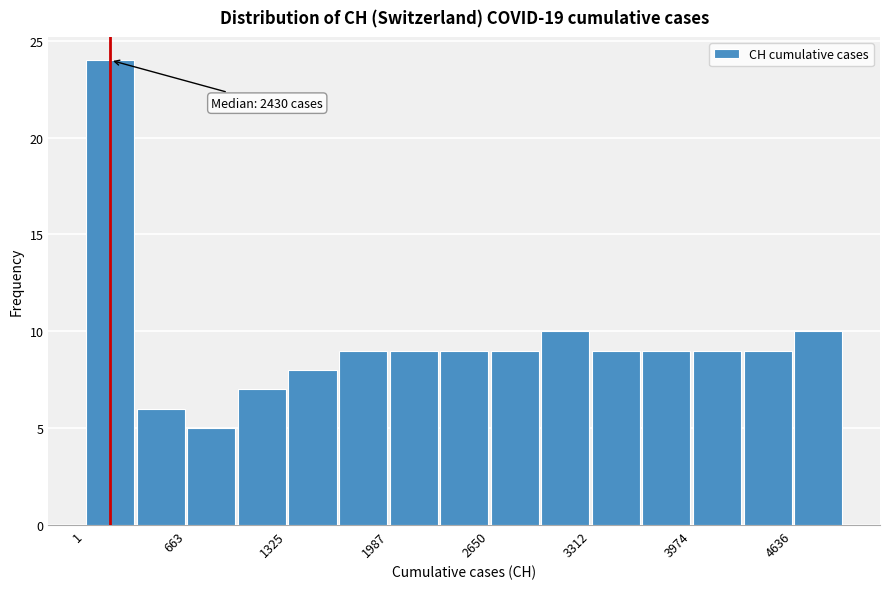

Around what value on the x-axis is the tallest bar? Give the approximate position of its centre, as read against the axis.

200